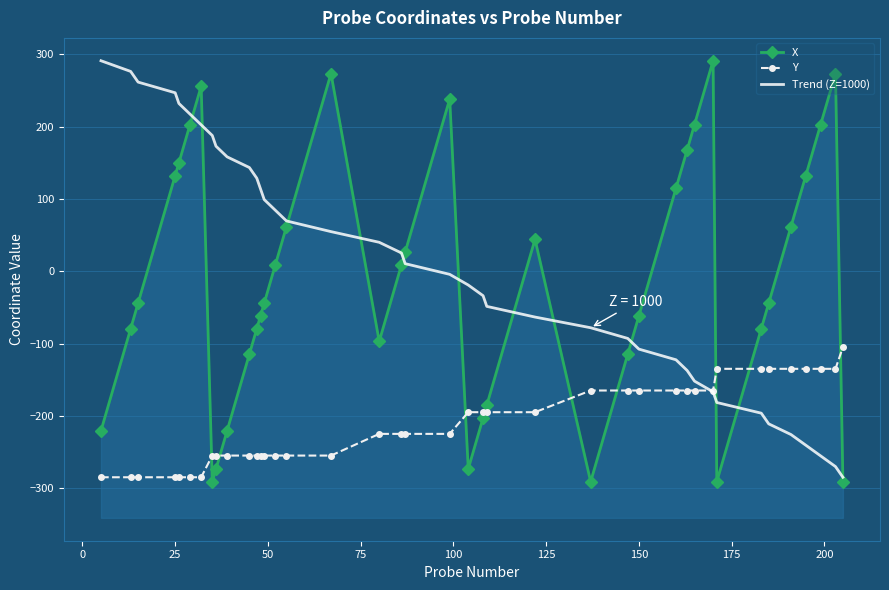

True or false: Y has more than 2 points higher than both neighbors.

False